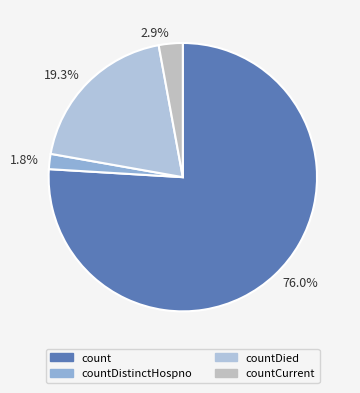

Count the number of slices in the pie.

4